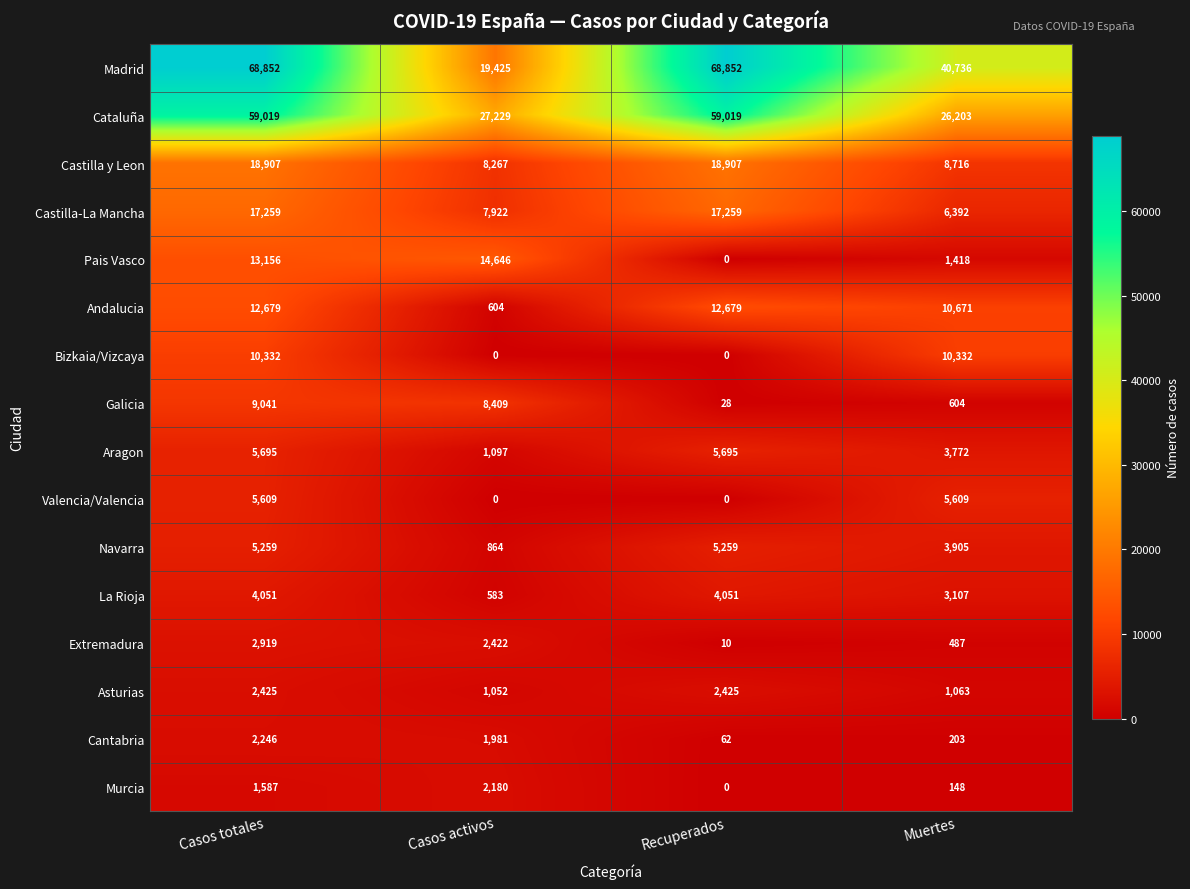

What is the minimum value for La Rioja?

583